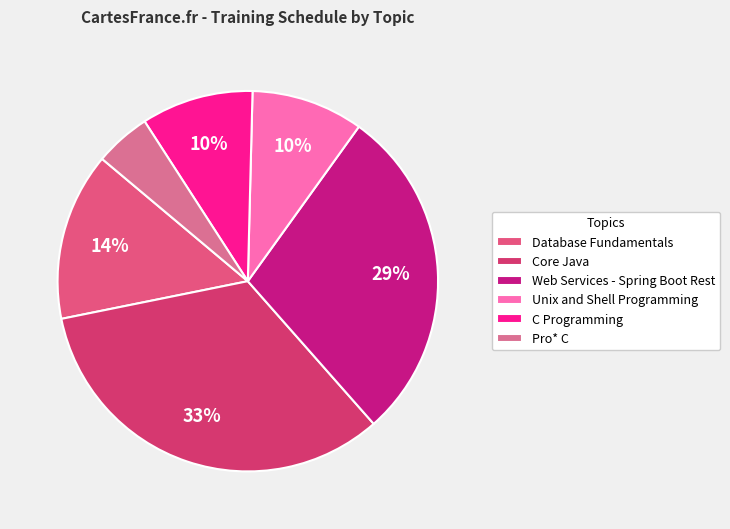

Does Core Java represent more than half of the total?

No